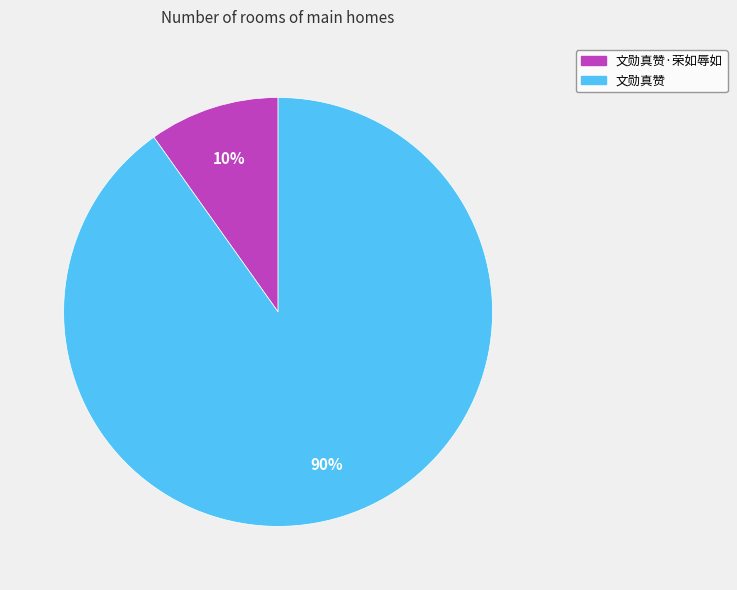

Which has a higher value, 文勋真赞 or 文勋真赞·荣如辱如?

文勋真赞